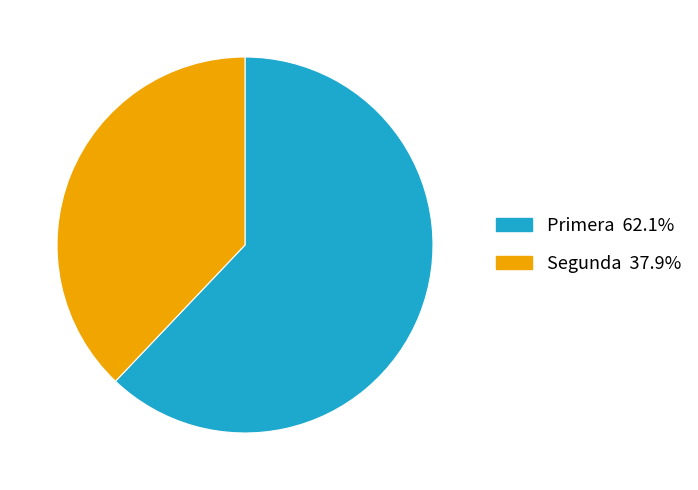

Do Primera and Segunda together represent more than half of the pie?

Yes